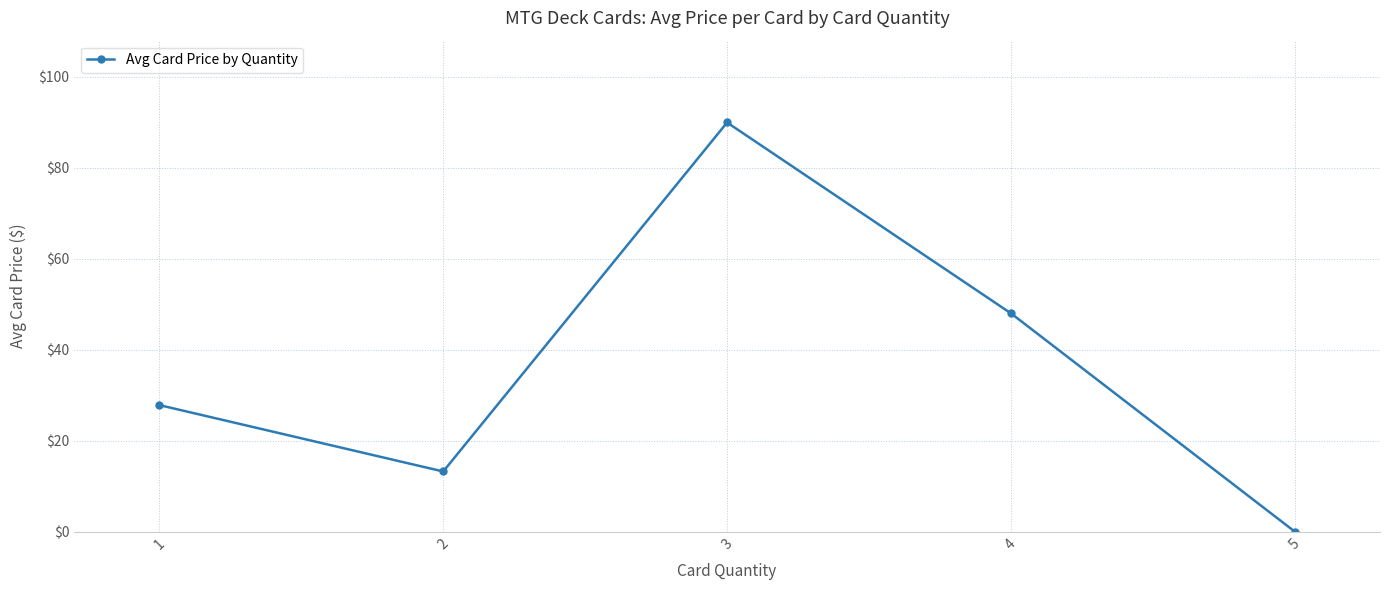

Reading left to right, transcribe all the data shown in this chart.

1=27.8	2=13.2	3=90.0	4=48.0	5=0.0